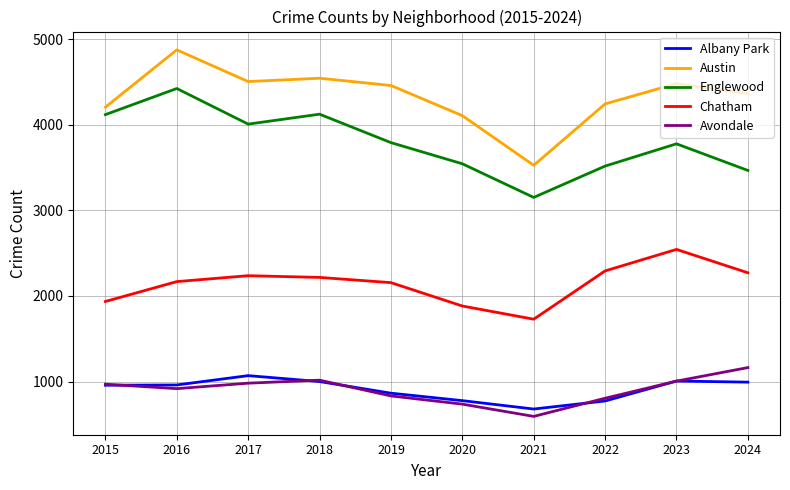

Which series changed the most between 2017 and 2023?

Chatham